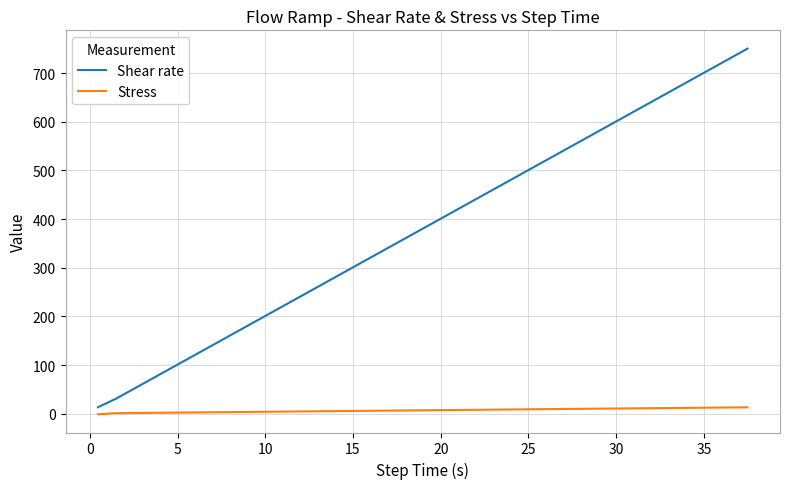

Is this an area chart (filled region under the line)?

No